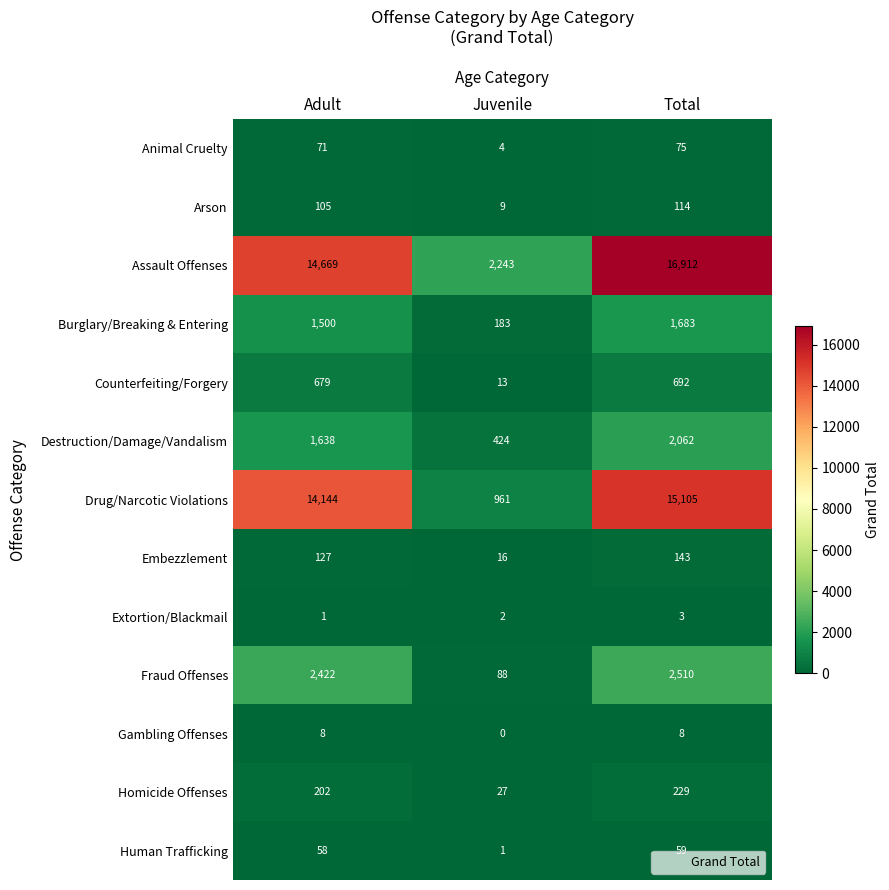

At which category is the sum across all series the highest?

Total